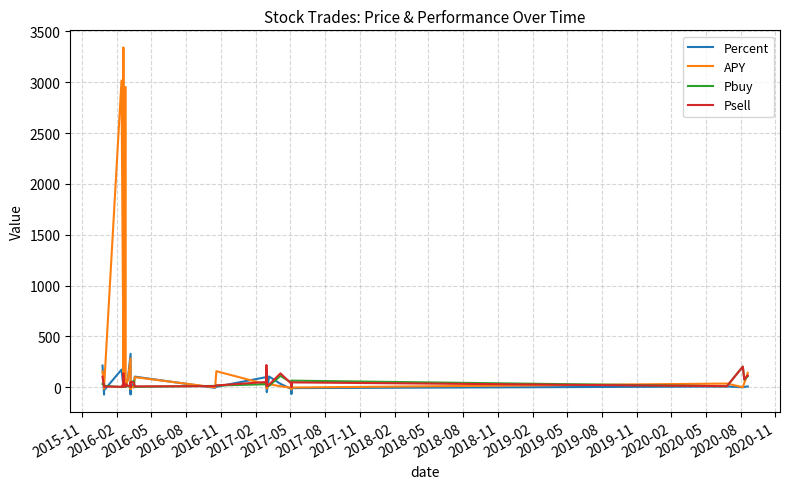

What is the value of the Pbuy point at the 20th from the left?

41.7